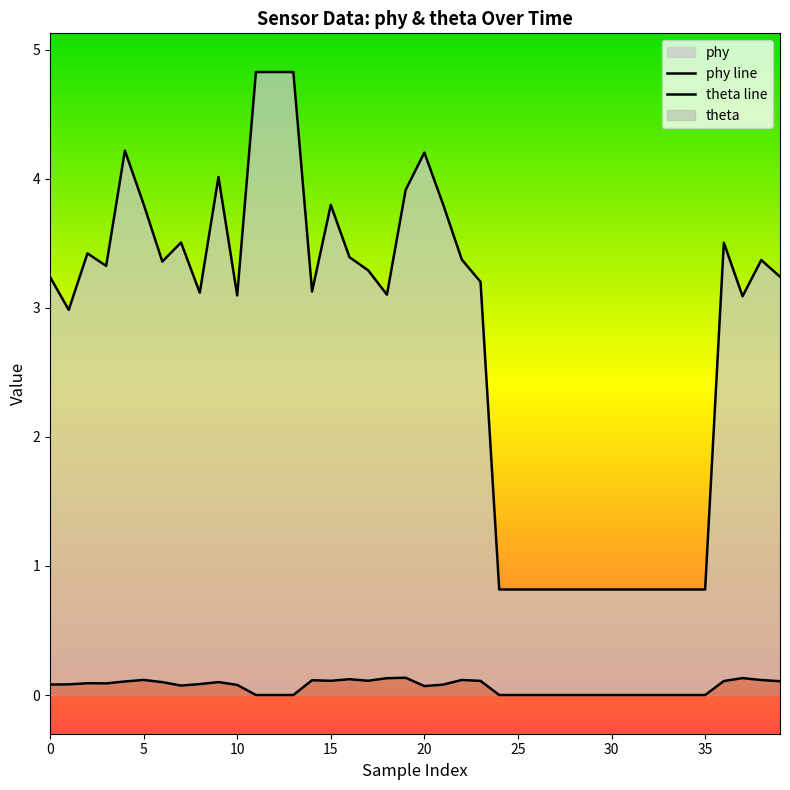

Which series has the widest spread of values?

phy line